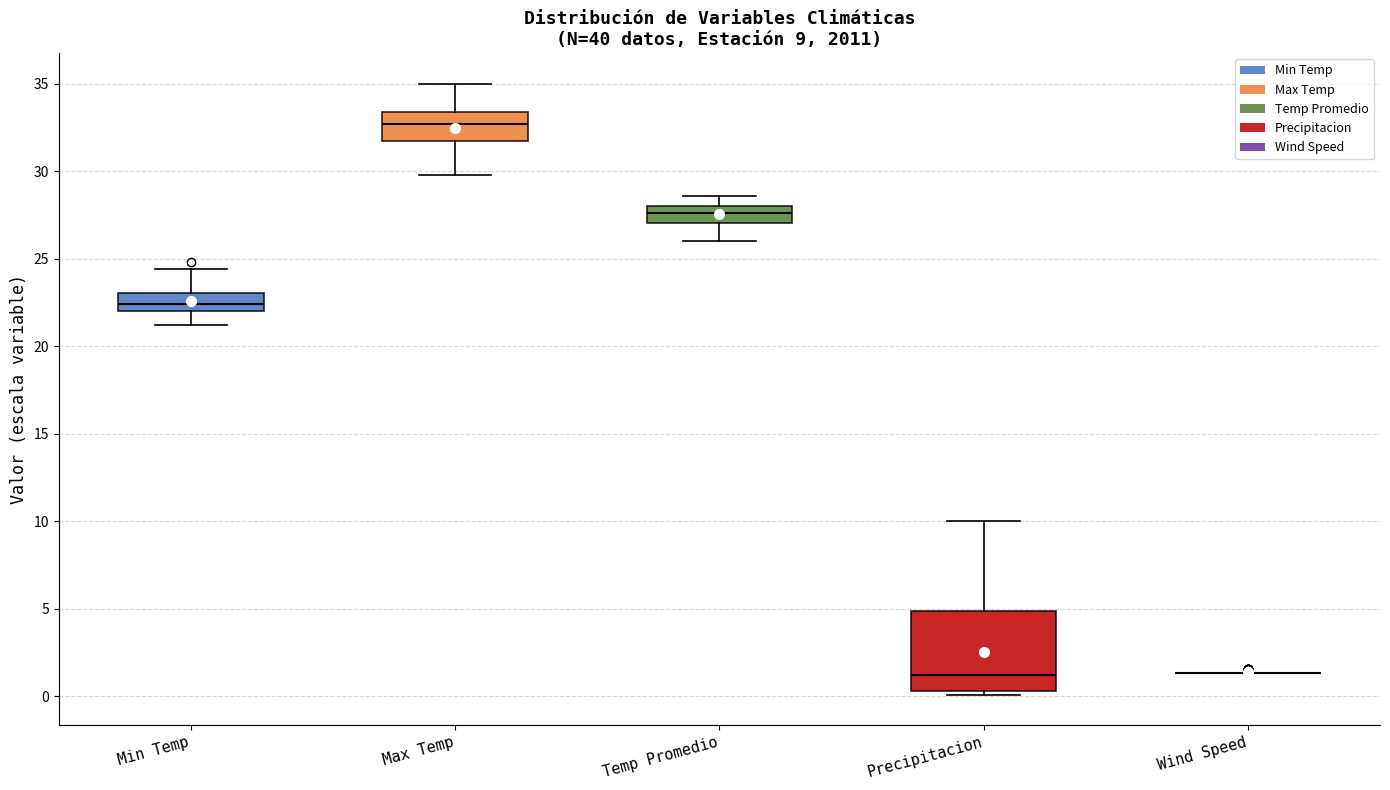

Comparing the boxes themselves (not the whiskers), which one is the tallest?

Precipitacion